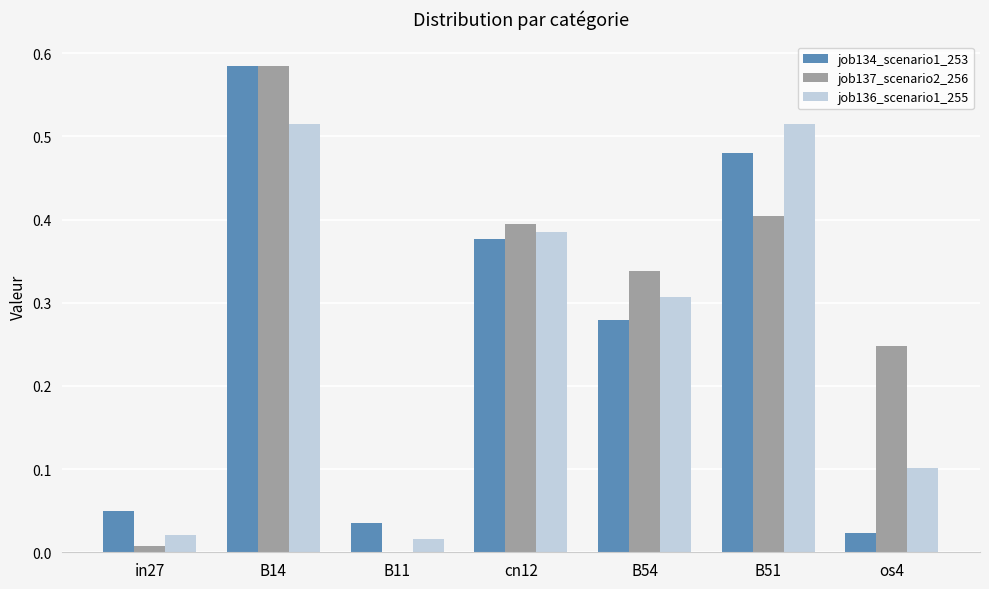

The job134_scenario1_253 series shows 0.0 at B11. True or false?

True